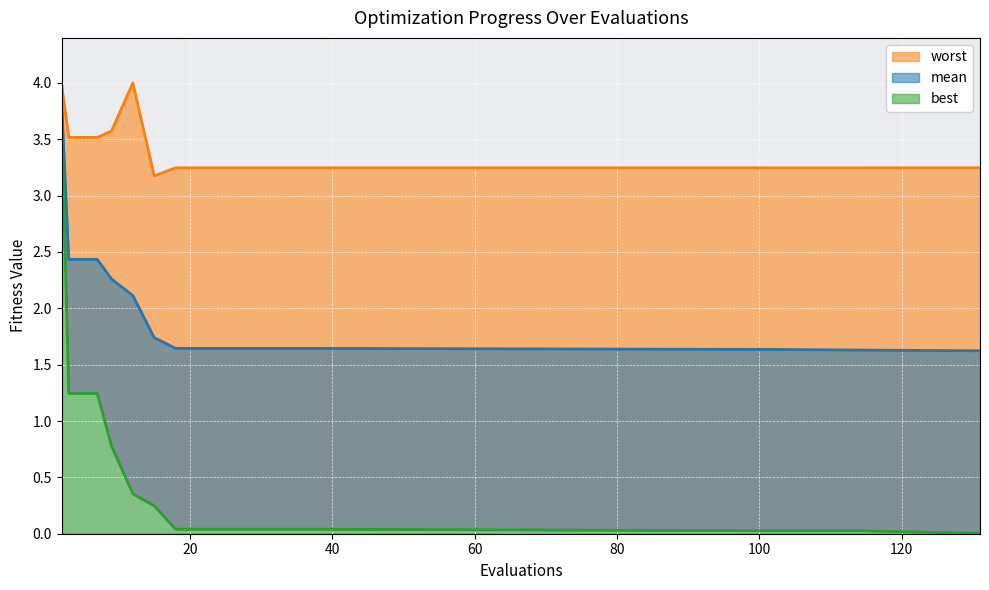

List the series in order of their peak value, lowest first.

best, mean, worst